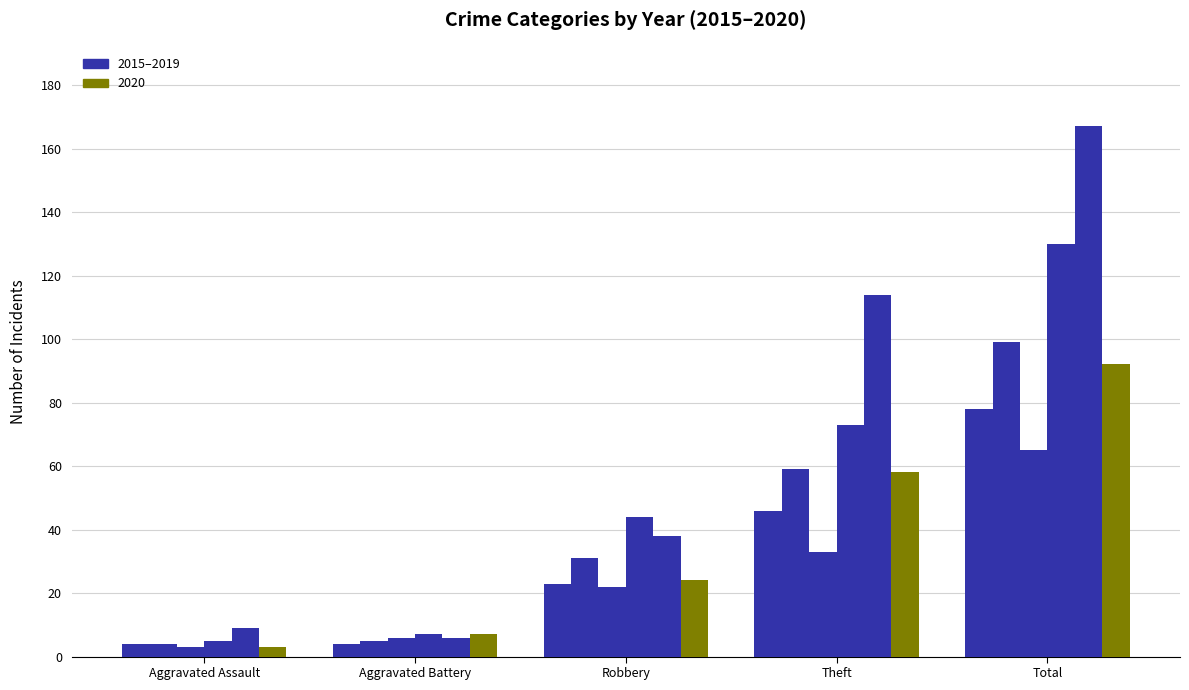

How many categories are shown in the chart?

5